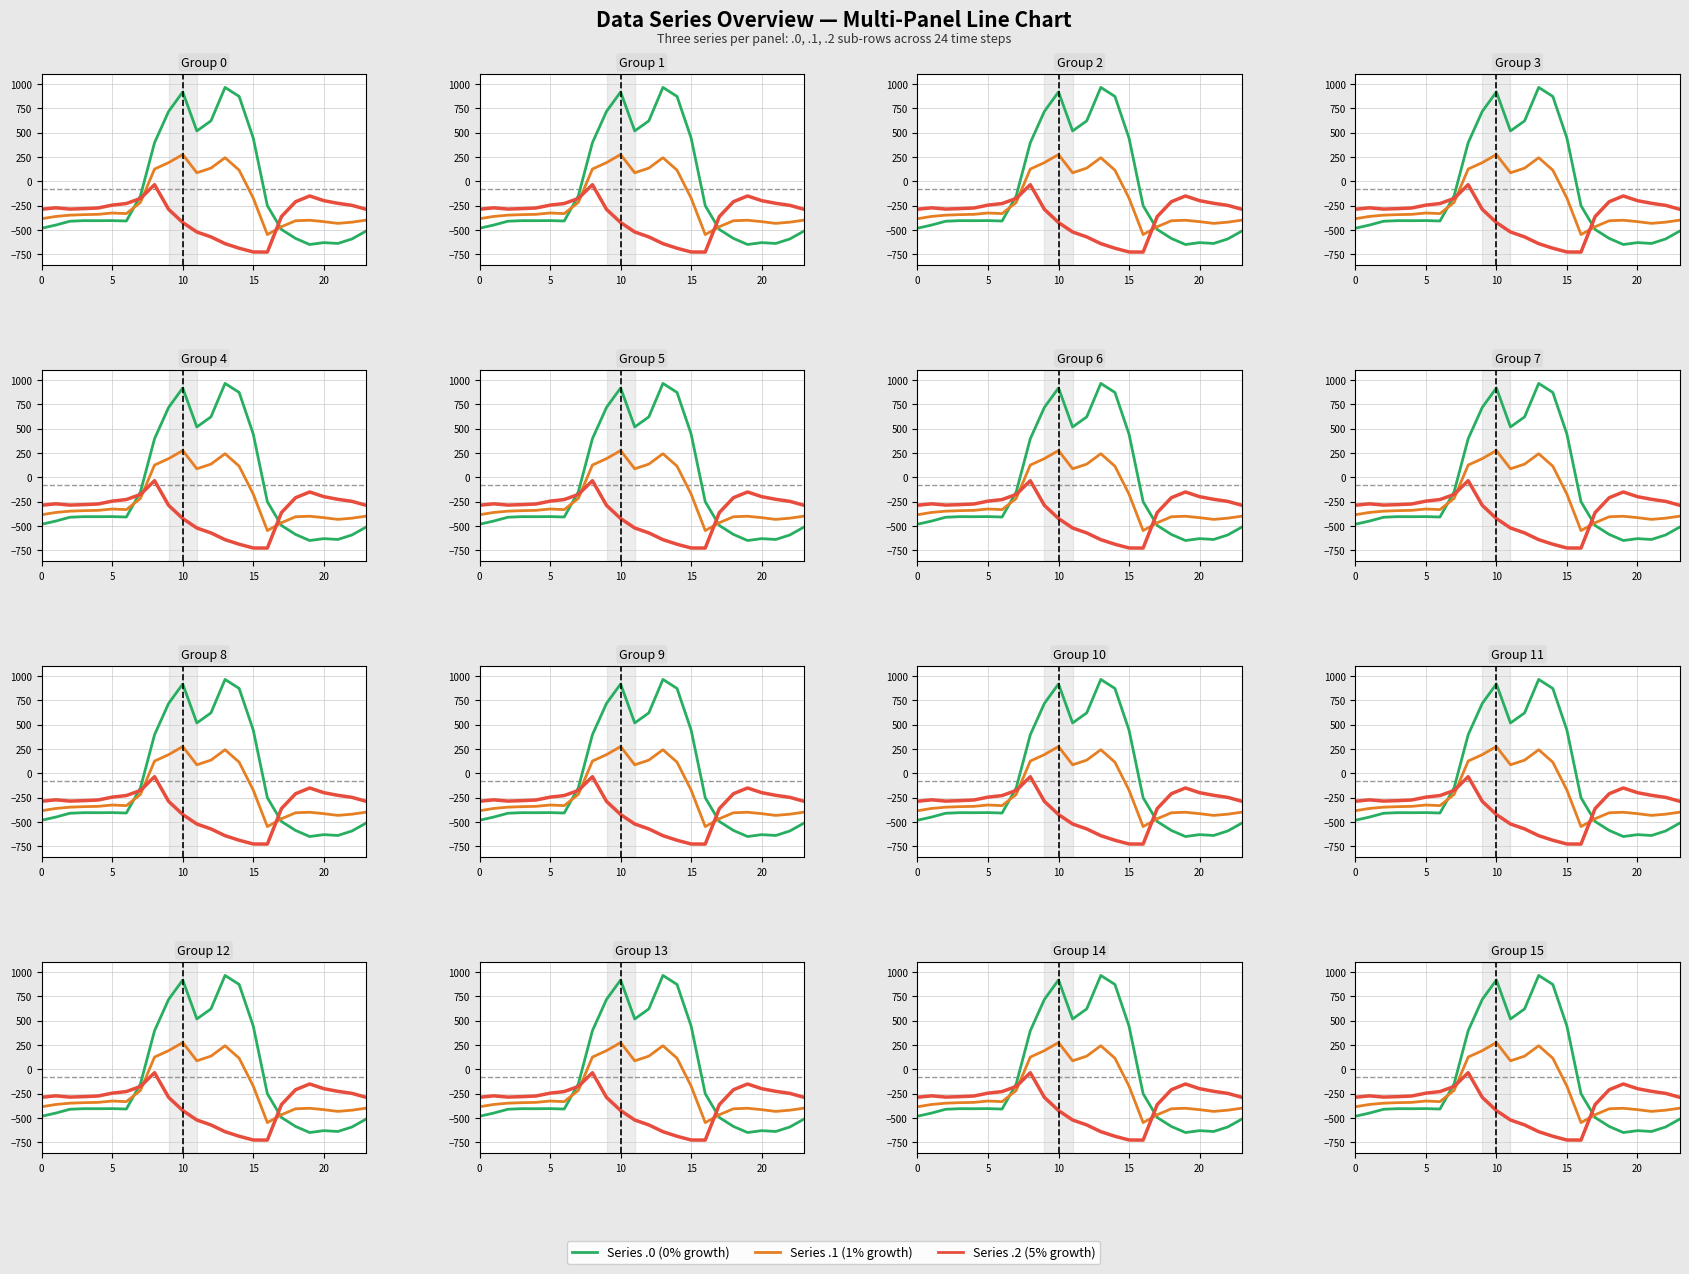

Is this an area chart (filled region under the line)?

No